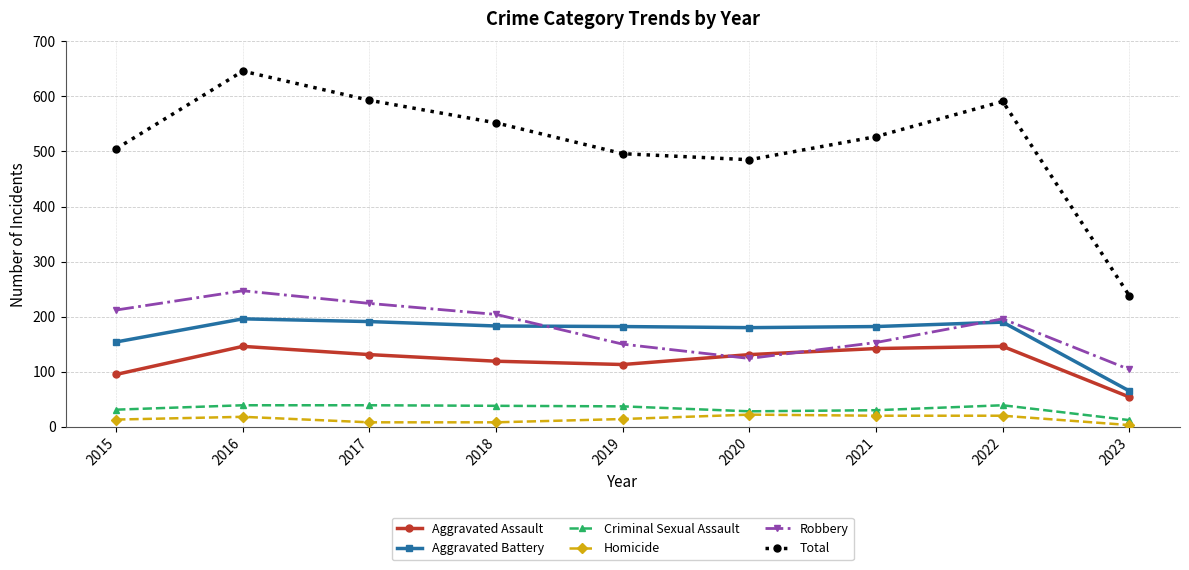

At which category does Total reach its first local valley?

2020